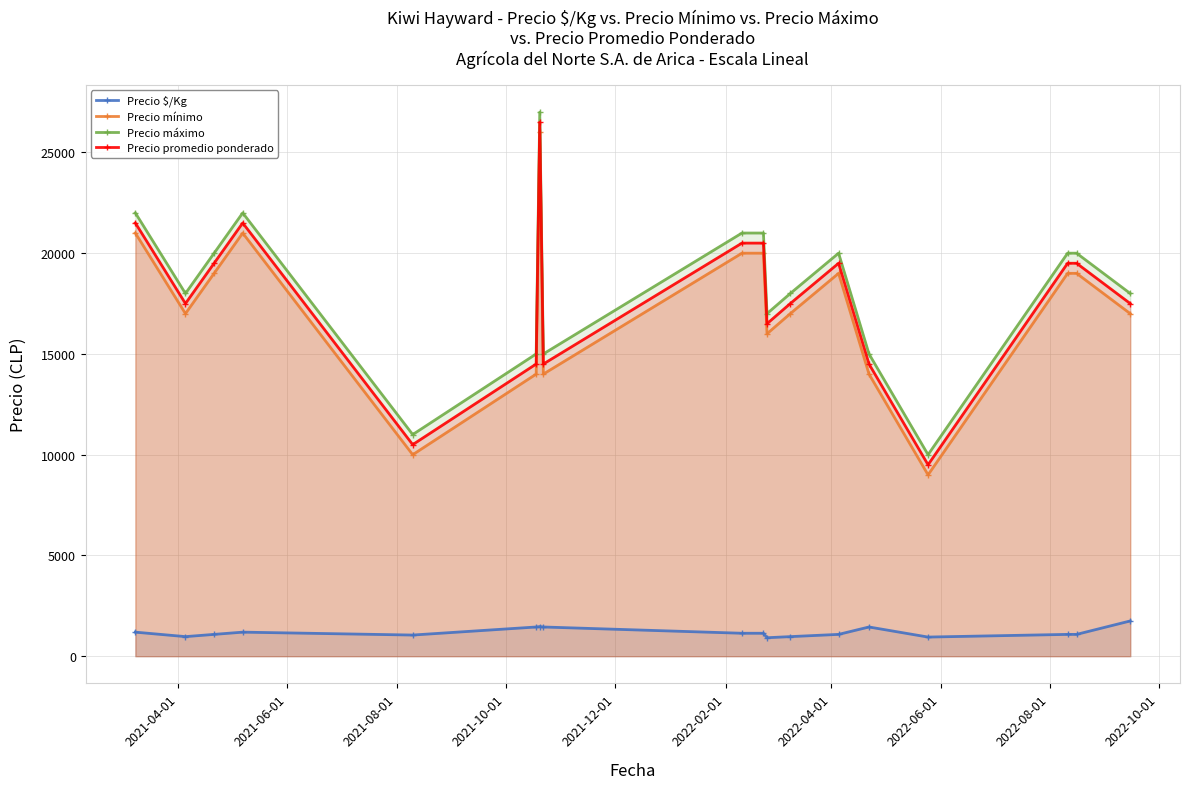

How many interior local valleys does the Precio mínimo series have?

5